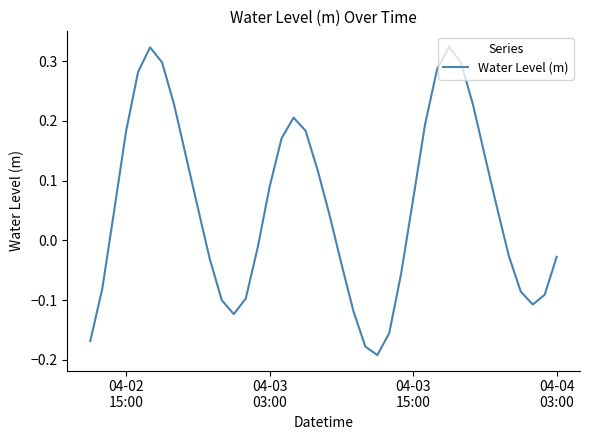

What is the difference between the second highest and second lowest values?

0.5